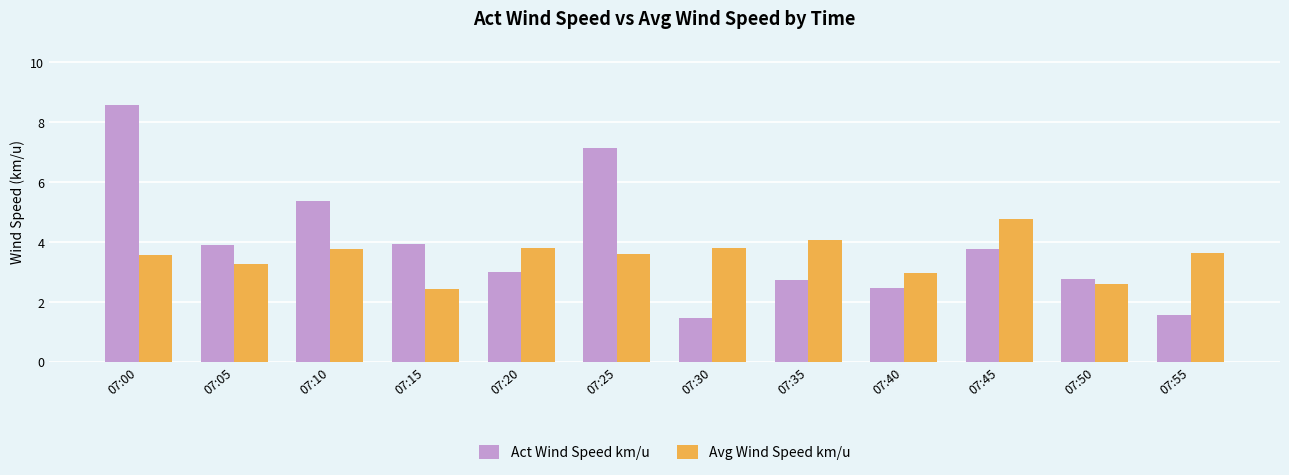

What is the smallest value displayed?

1.4